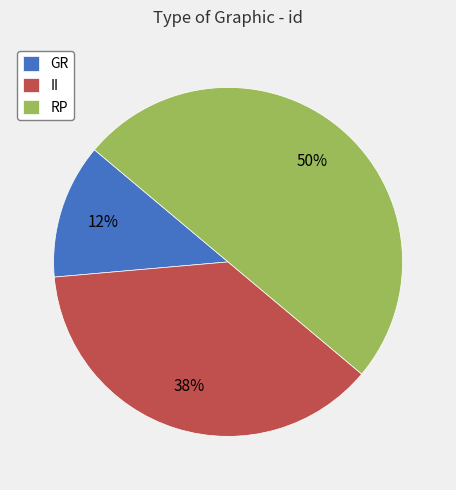

To the nearest percent, what is the average slice percentage?

33%